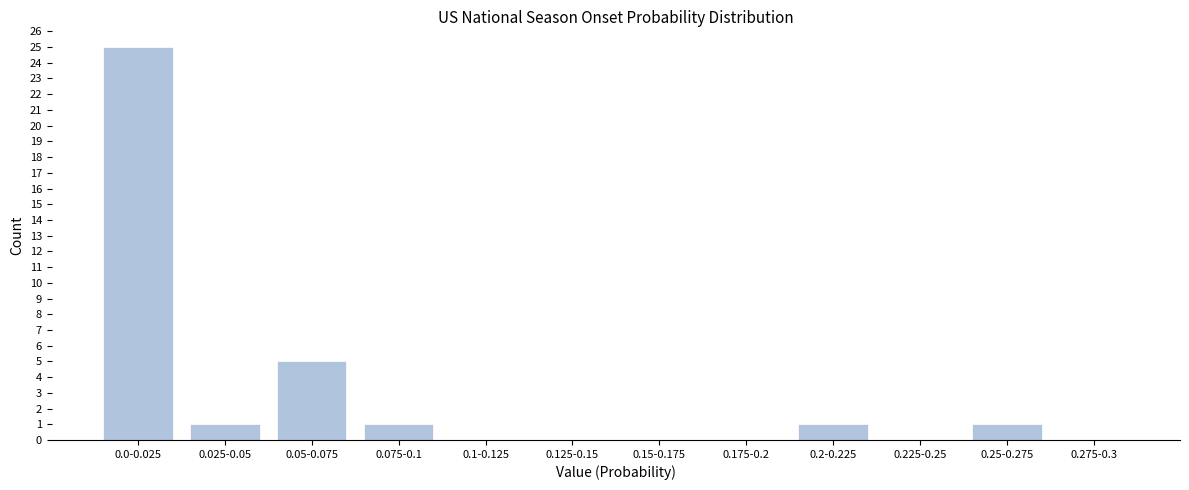

Reading left to right, list all the values displayed in this chart.

0.0-0.025=25	0.025-0.05=1	0.05-0.075=5	0.075-0.1=1	0.1-0.125=0	0.125-0.15=0	0.15-0.175=0	0.175-0.2=0	0.2-0.225=1	0.225-0.25=0	0.25-0.275=1	0.275-0.3=0